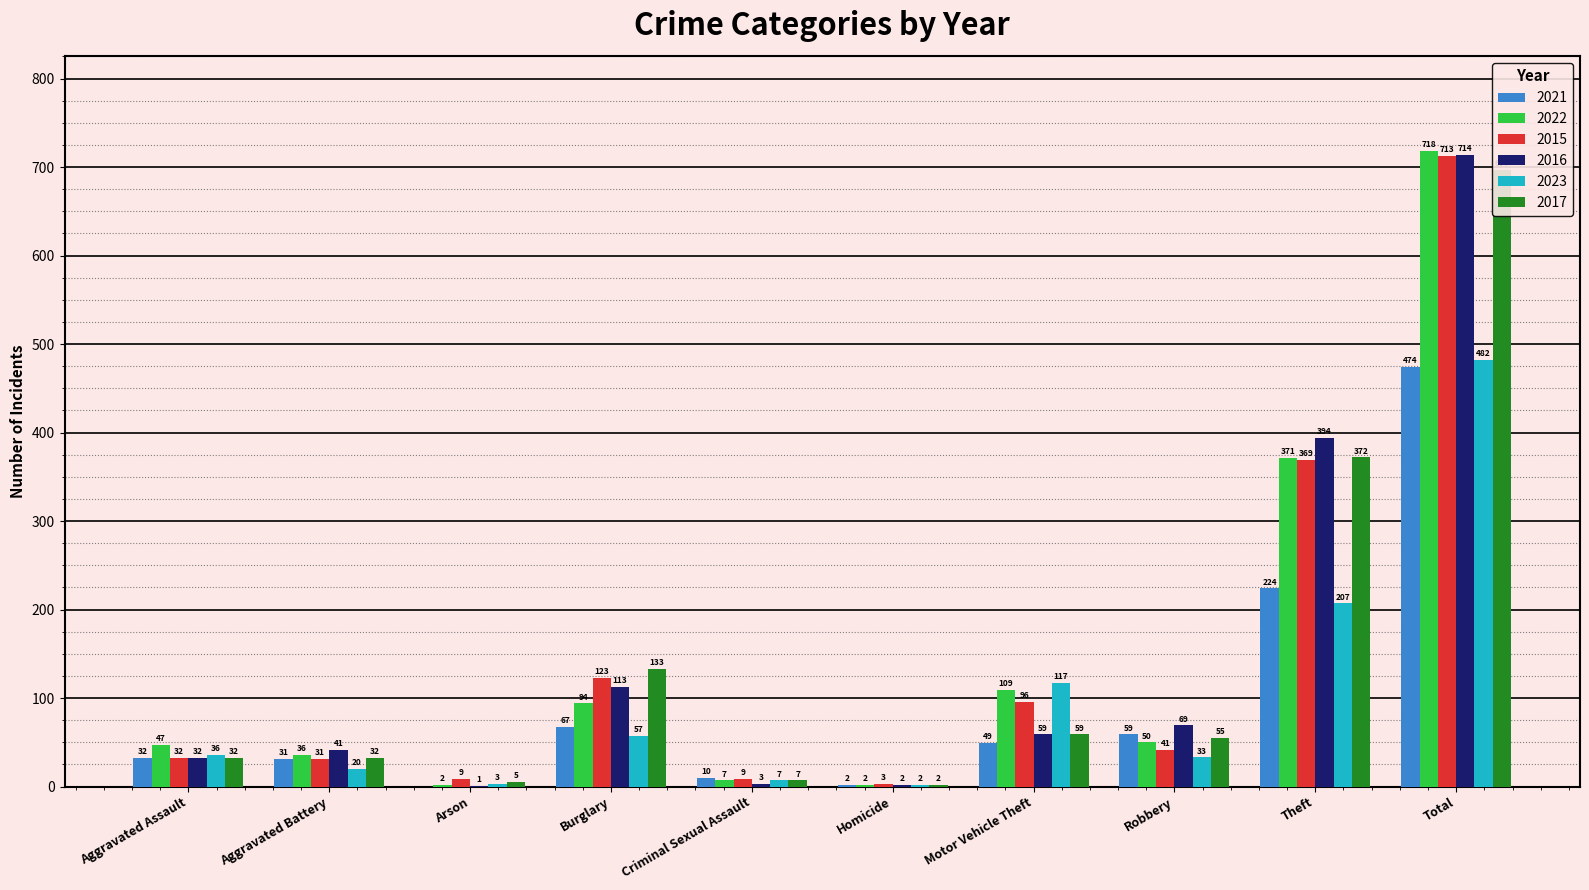

At which label is 2015 closest to 358?

Theft